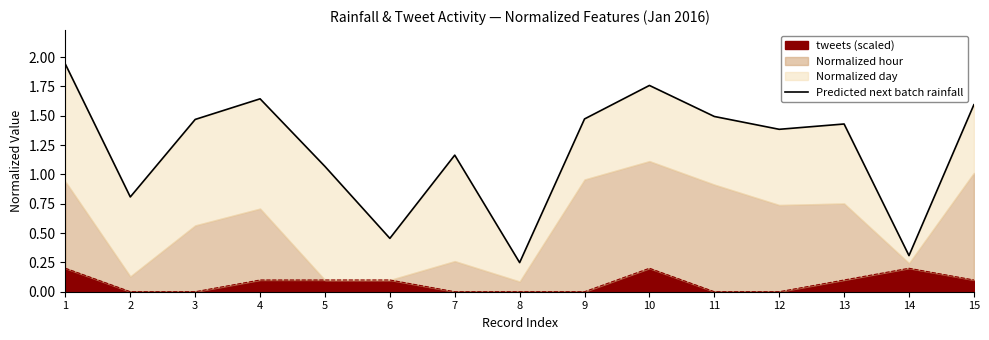

Which category has the lowest value across all series?

8